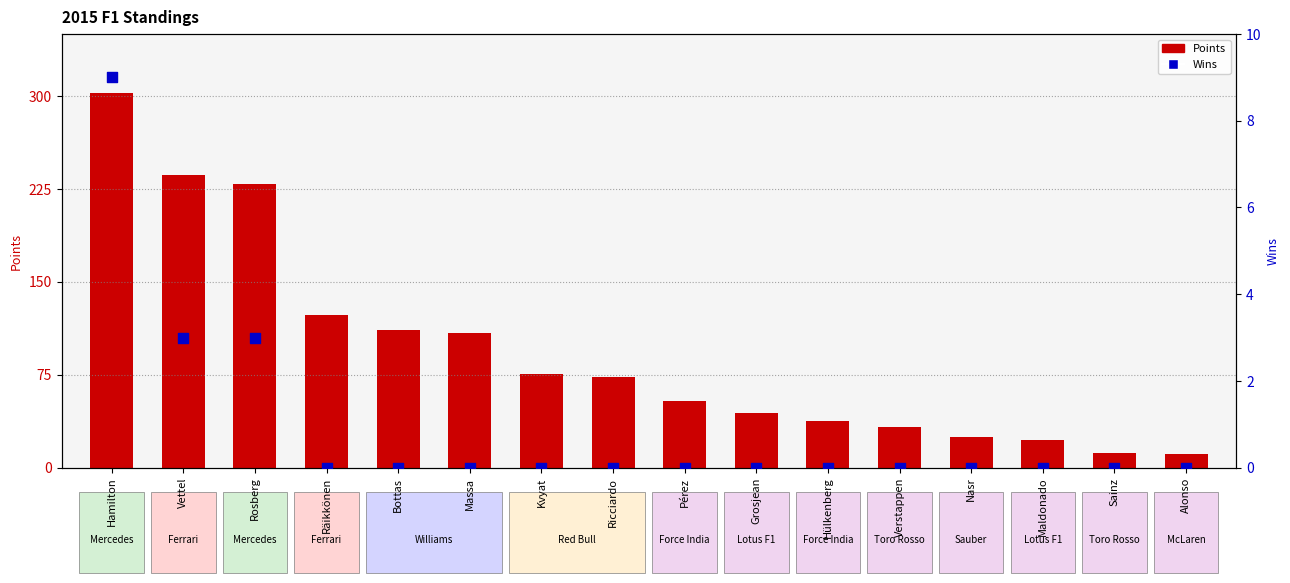

Which series has the largest Y range (max minus min)?

Points